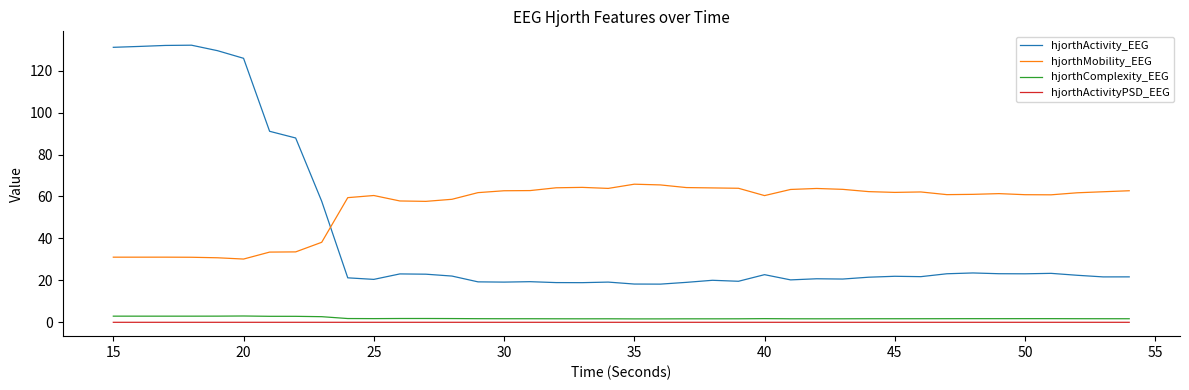

What is the greatest value displayed?

132.1